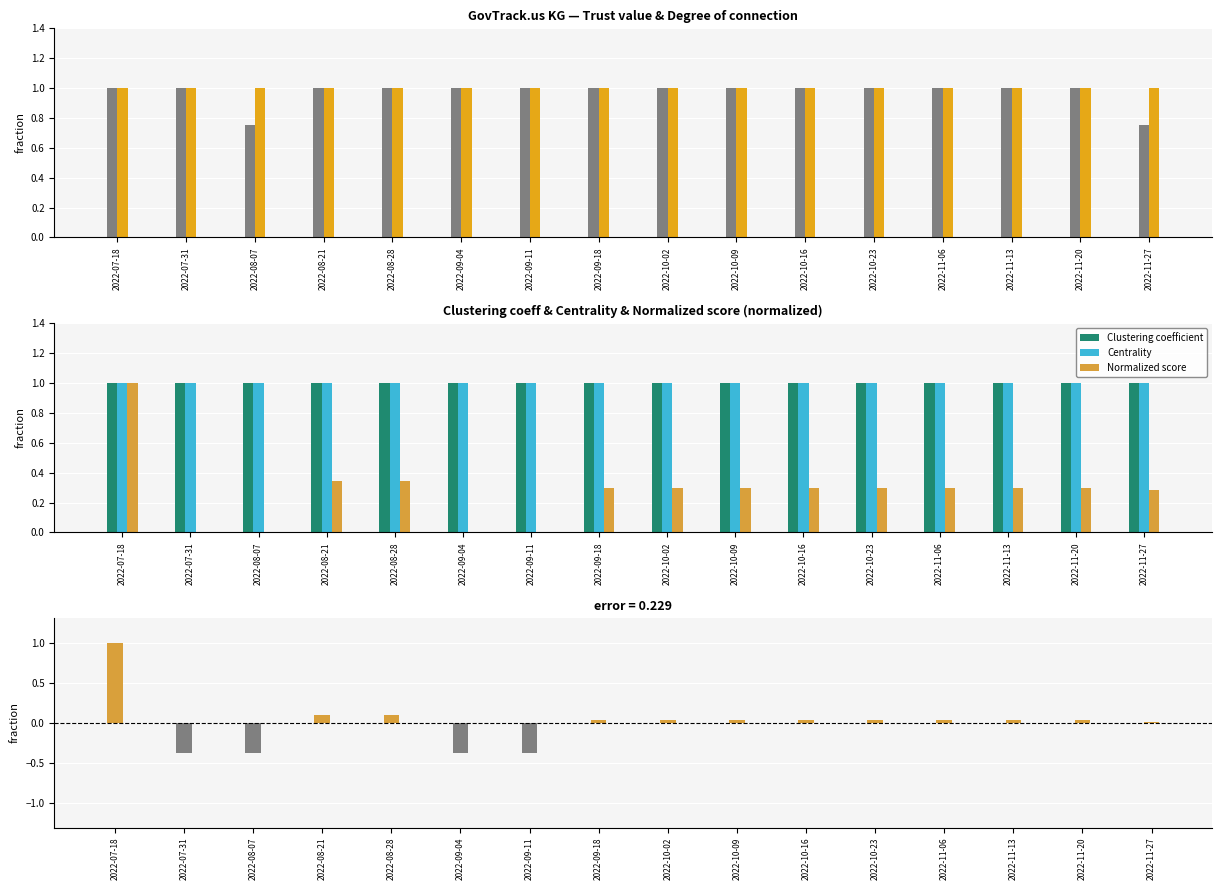

Is the value of Centrality at 2022-11-06 greater than the value of Clustering coefficient at 2022-11-20?

No